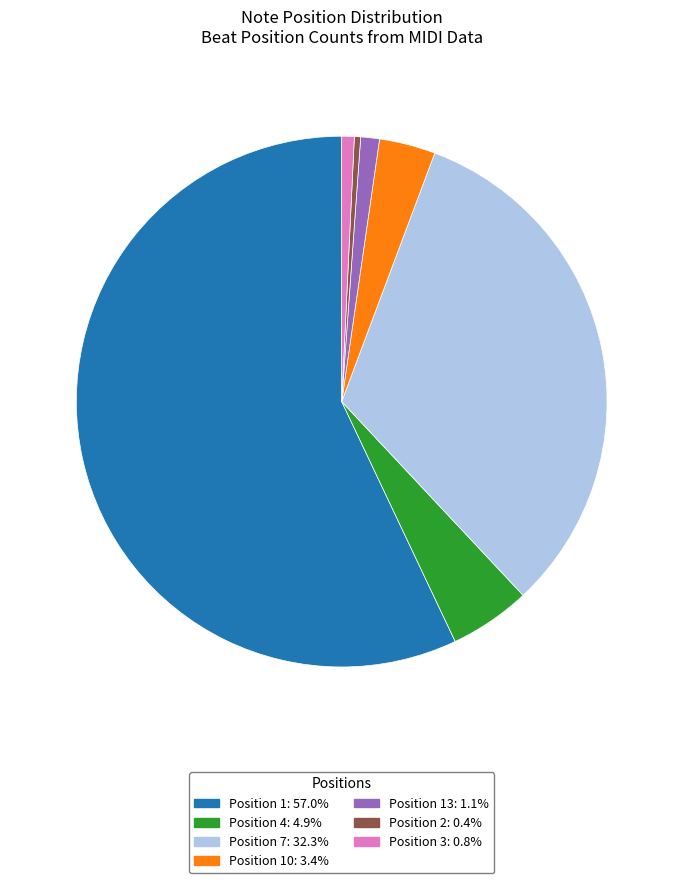

Does any single category account for the majority?

Yes